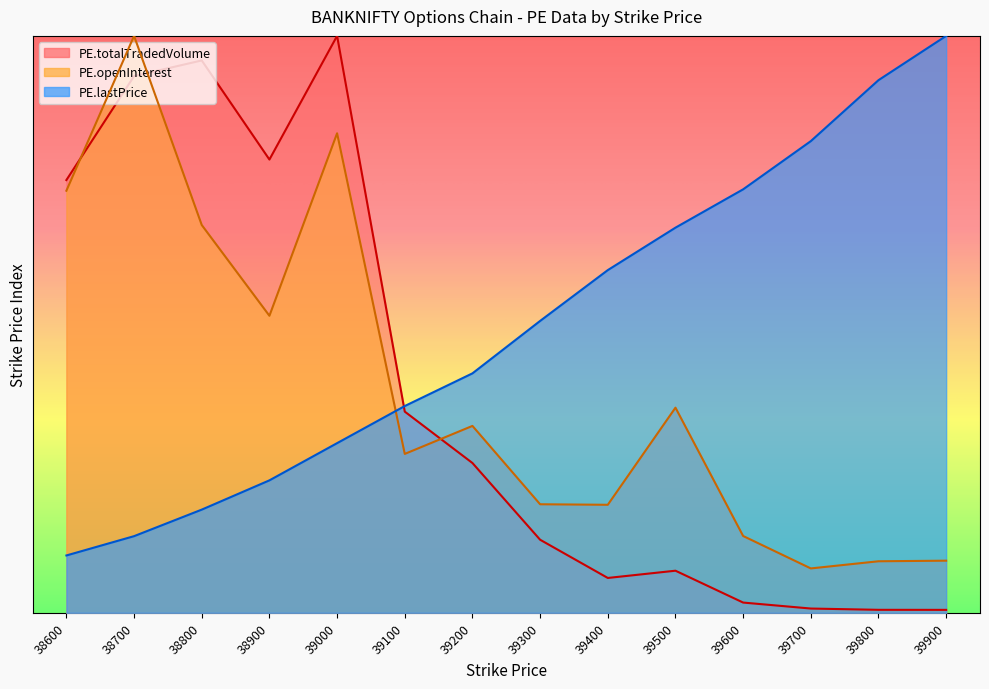

At which label does PE.totalTradedVolume reach its minimum?

39900